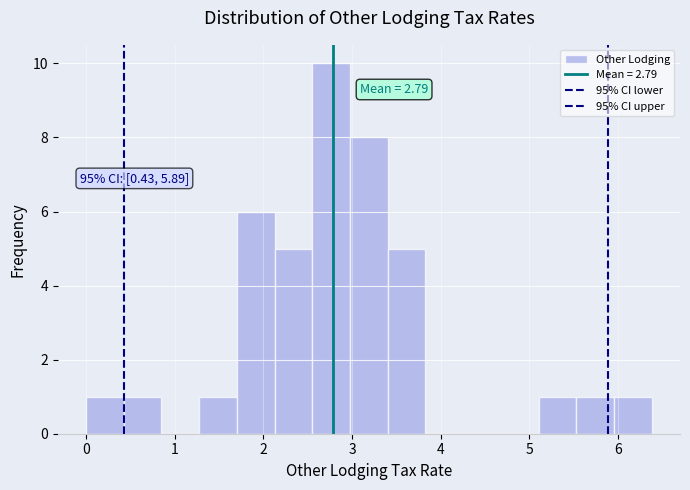

Over which range of the x-axis is the bar tallest?

2.6 to 3.0